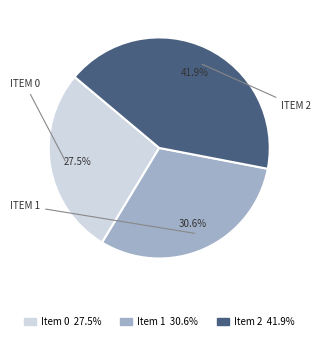

How many segments does this pie chart have?

3